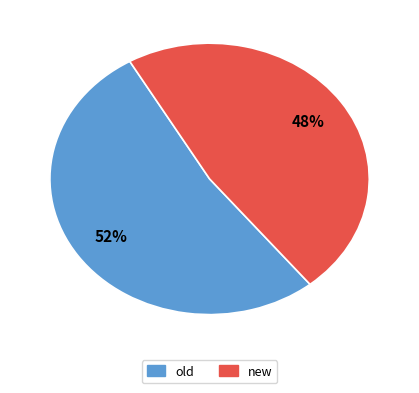

What is the smallest slice in the pie chart?

new